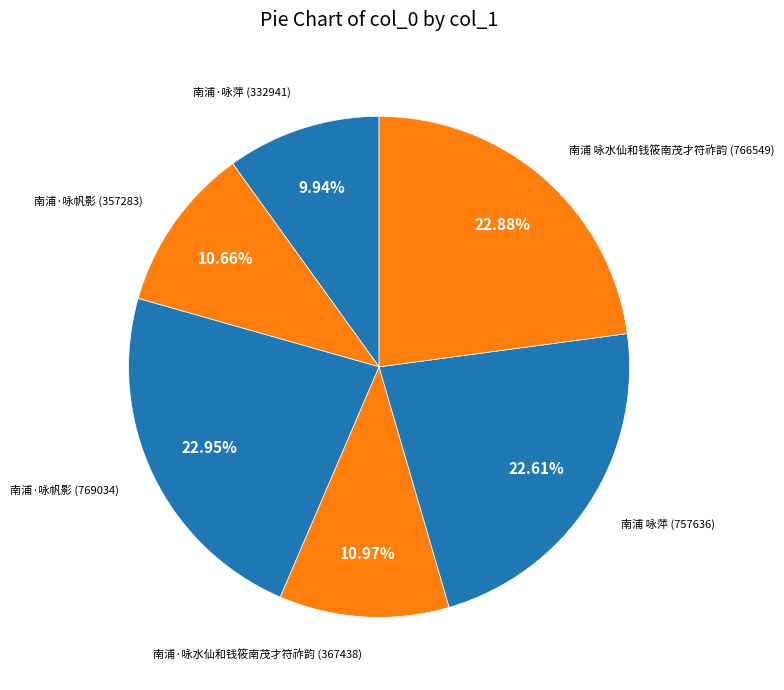

Rank the categories by value from lowest to highest.

南浦·咏萍, 南浦·咏帆影, 南浦·咏水仙和钱筱南茂才符祚韵, 南浦 咏萍, 南浦 咏水仙和钱筱南茂才符祚韵, 南浦·咏帆影